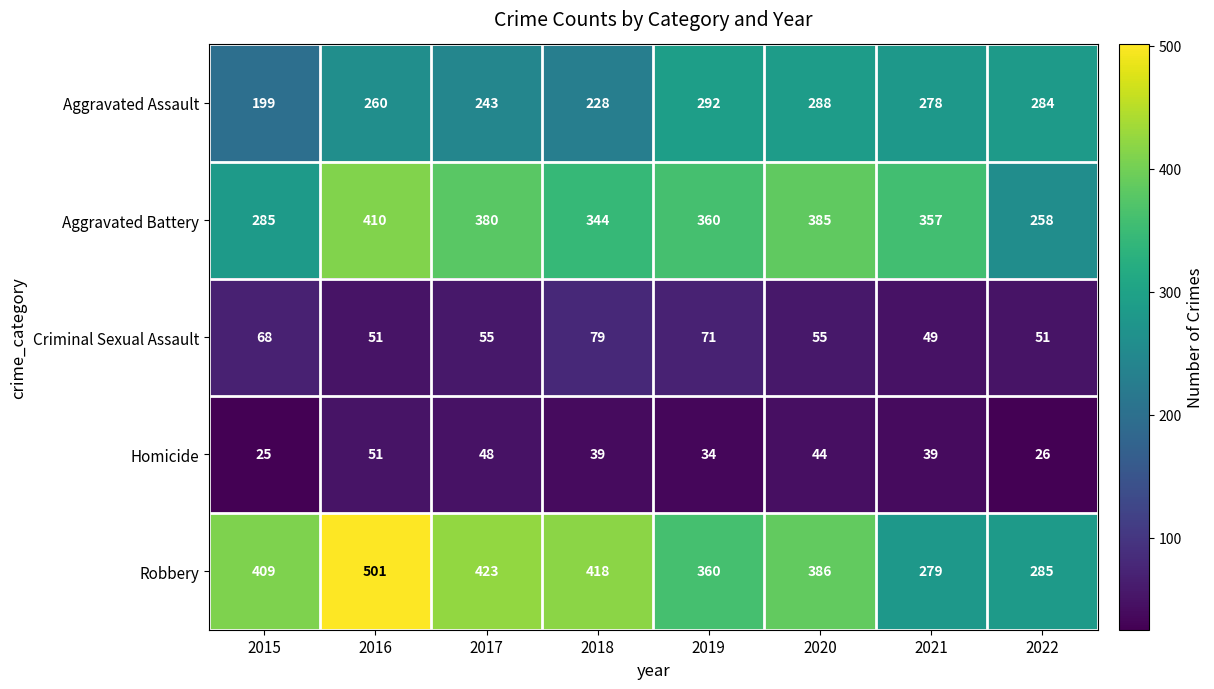

Where is Criminal Sexual Assault nearest to the value 64?

2015